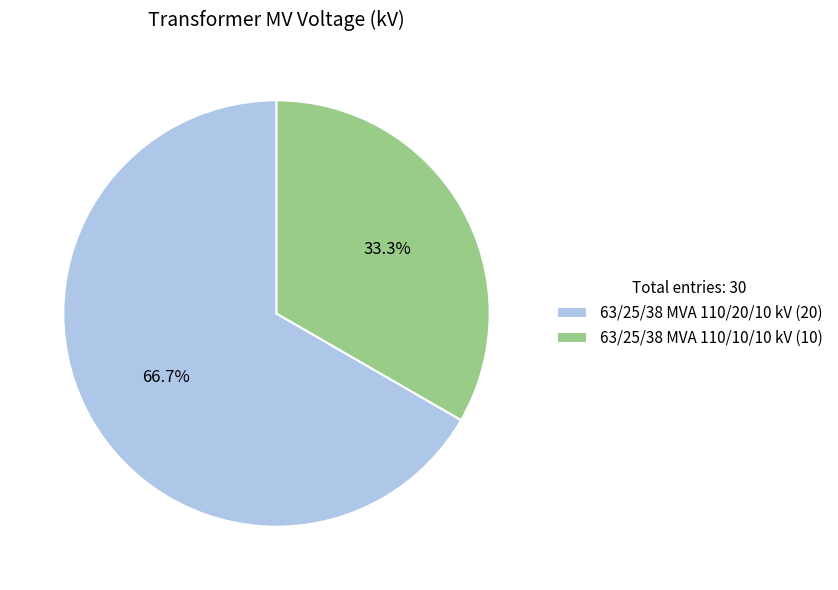

Is it true that 63/25/38 MVA 110/10/10 kV is 22% of the pie?

False